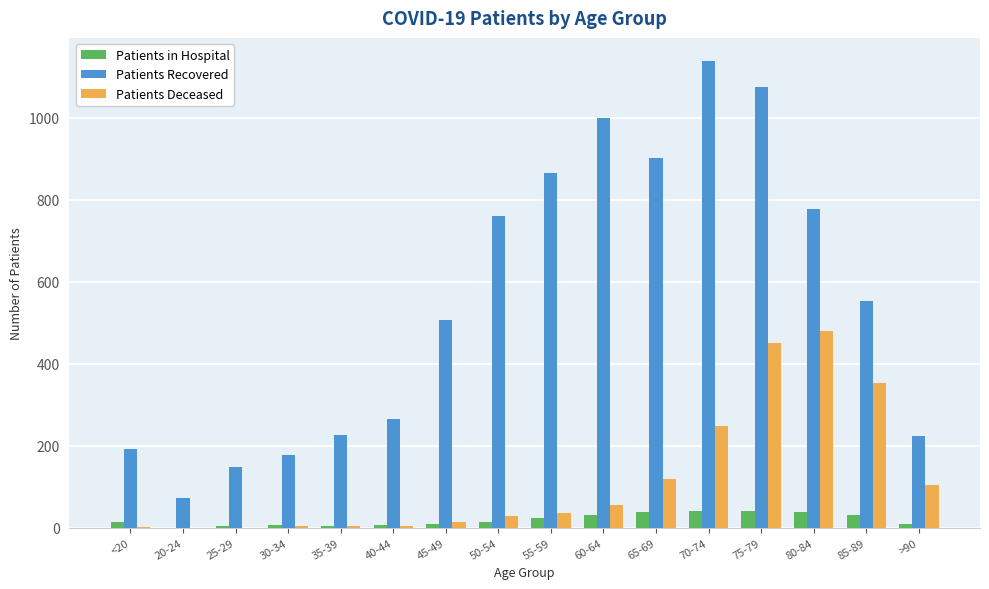

Which series has the widest spread of values?

Patients Recovered